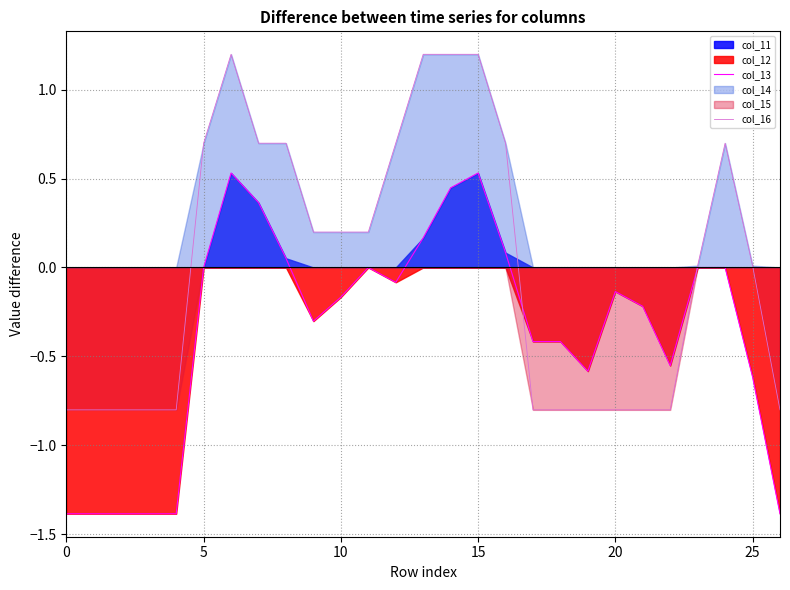

How many negative values does the col_13 series have?

16